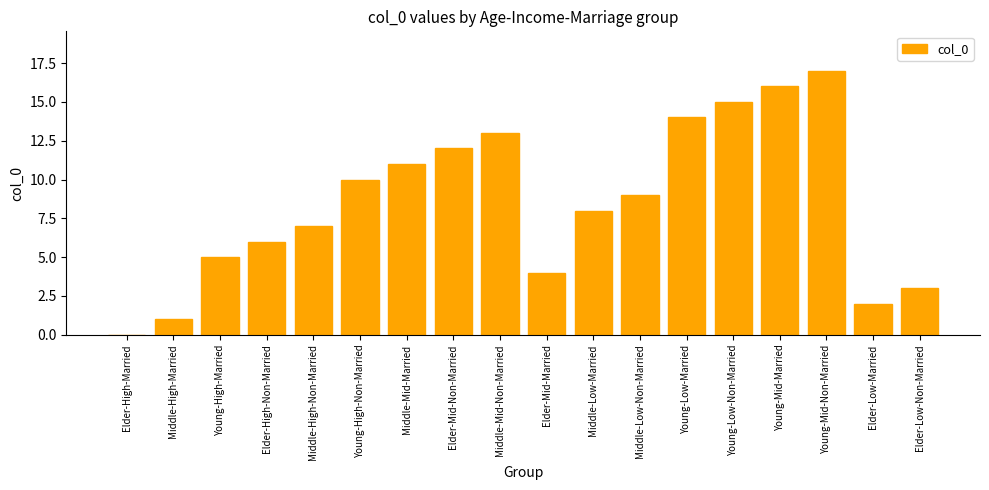

What is the difference between the values at Middle-High-Married and Elder-Low-Married?

1